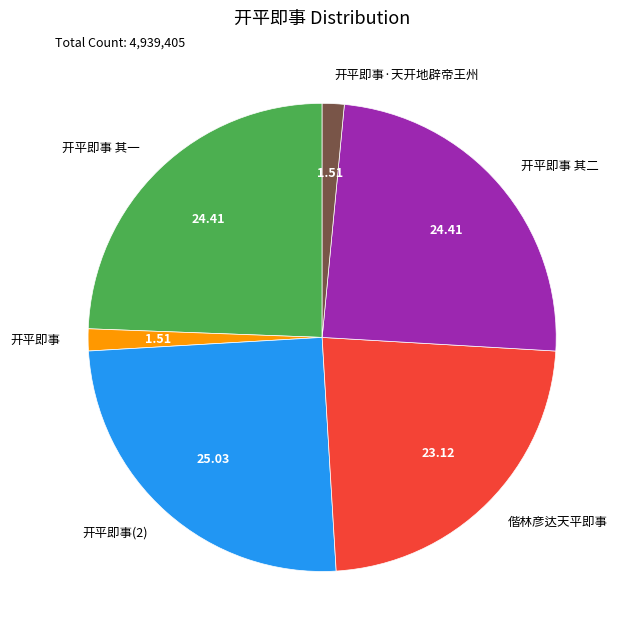

How many slices are in this pie chart?

6